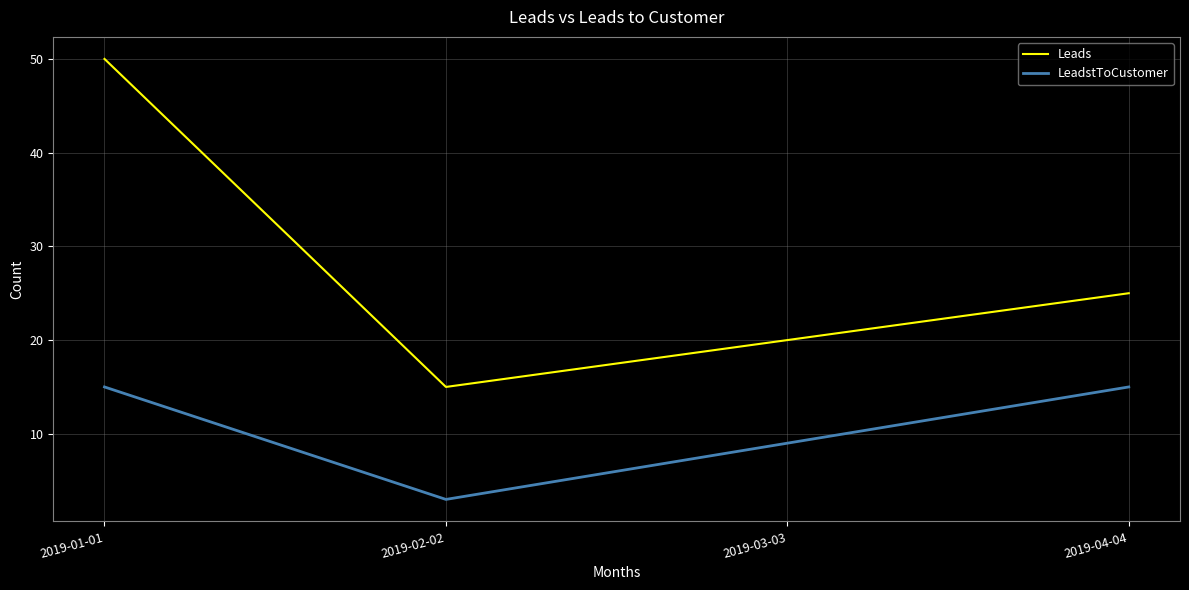

The Leads series shows 22 at 2019-02-02. True or false?

False